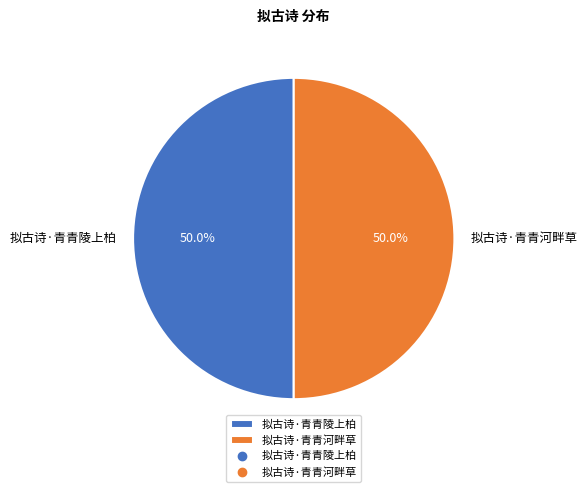

What percentage do 拟古诗·青青陵上柏 and 拟古诗·青青河畔草 together represent?

100.0%